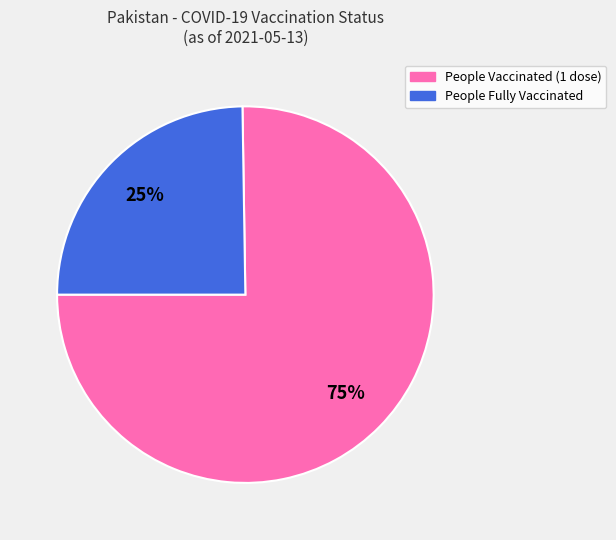

To the nearest percent, what is the average slice percentage?

50%